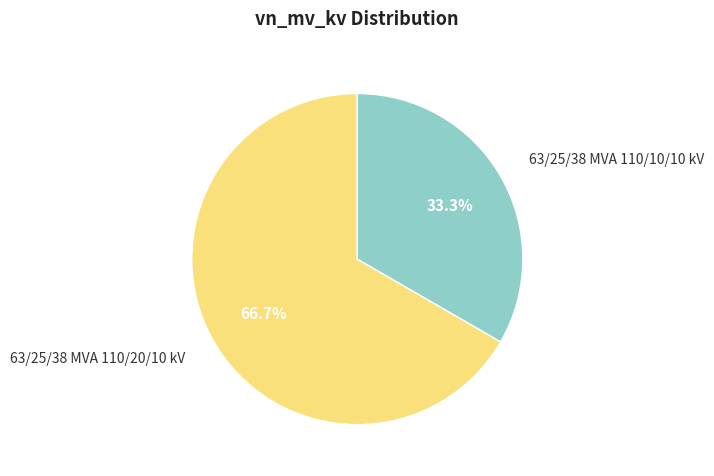

To the nearest percent, what is the average slice percentage?

50%